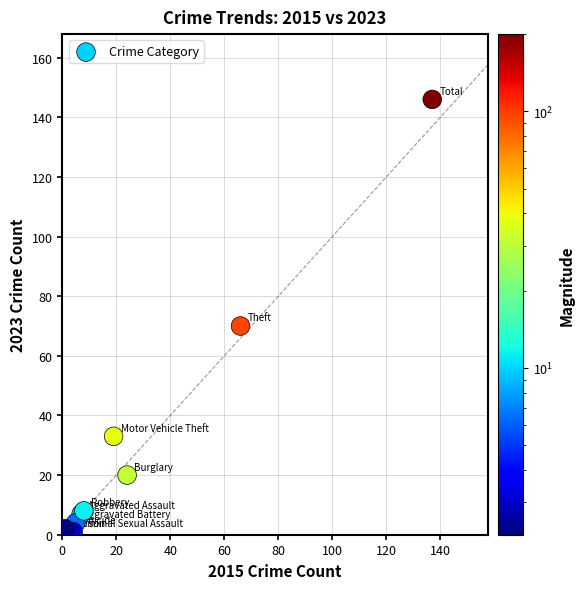

What Y value in the scatter plot is closest to 73?

70